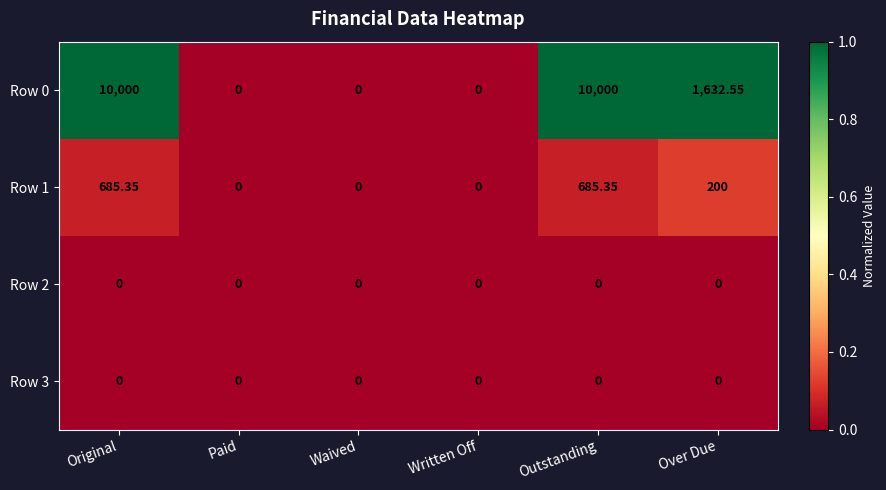

At which label is Row 0 closest to 5000?

Over Due